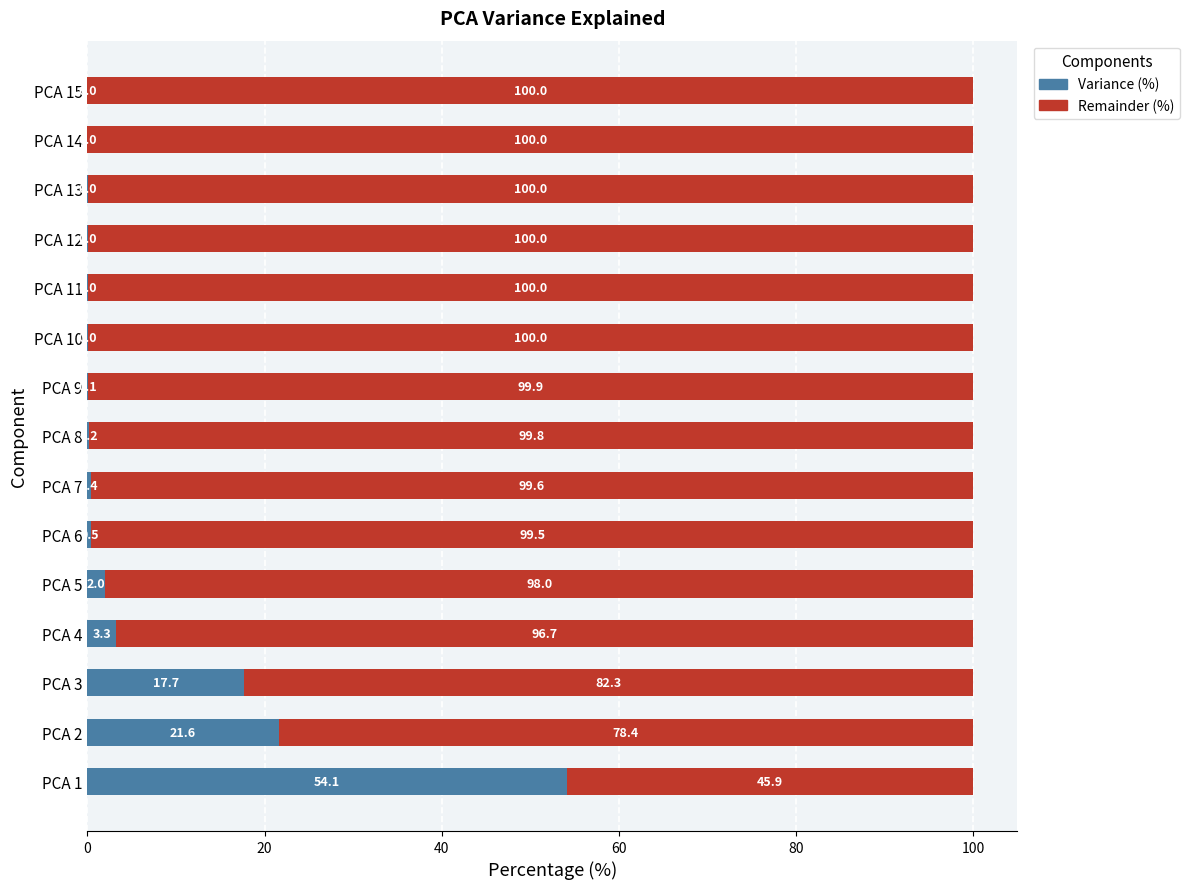

What is the maximum value for Variance (%)?

54.1